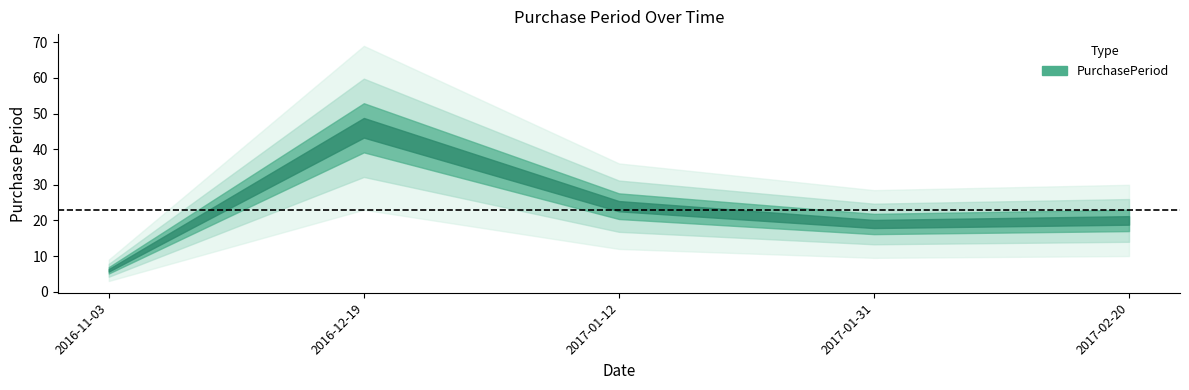

What is the difference between the maximum and minimum values?

40